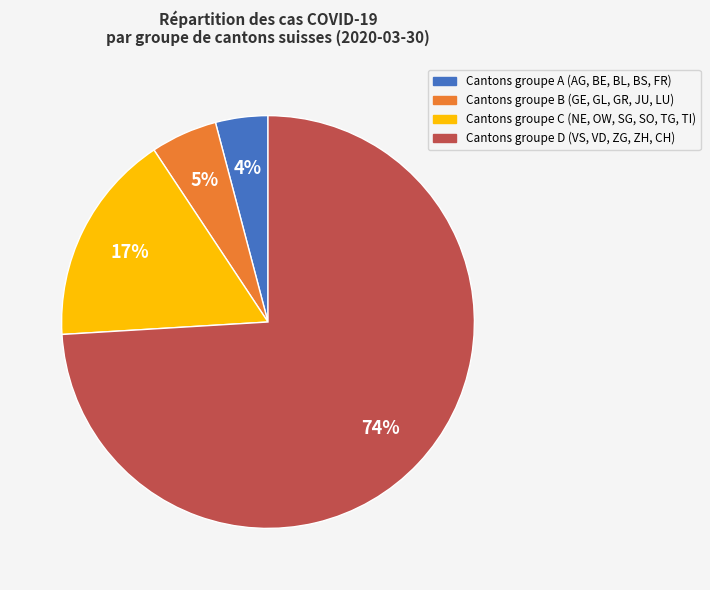

To the nearest percent, what is the average slice percentage?

25%